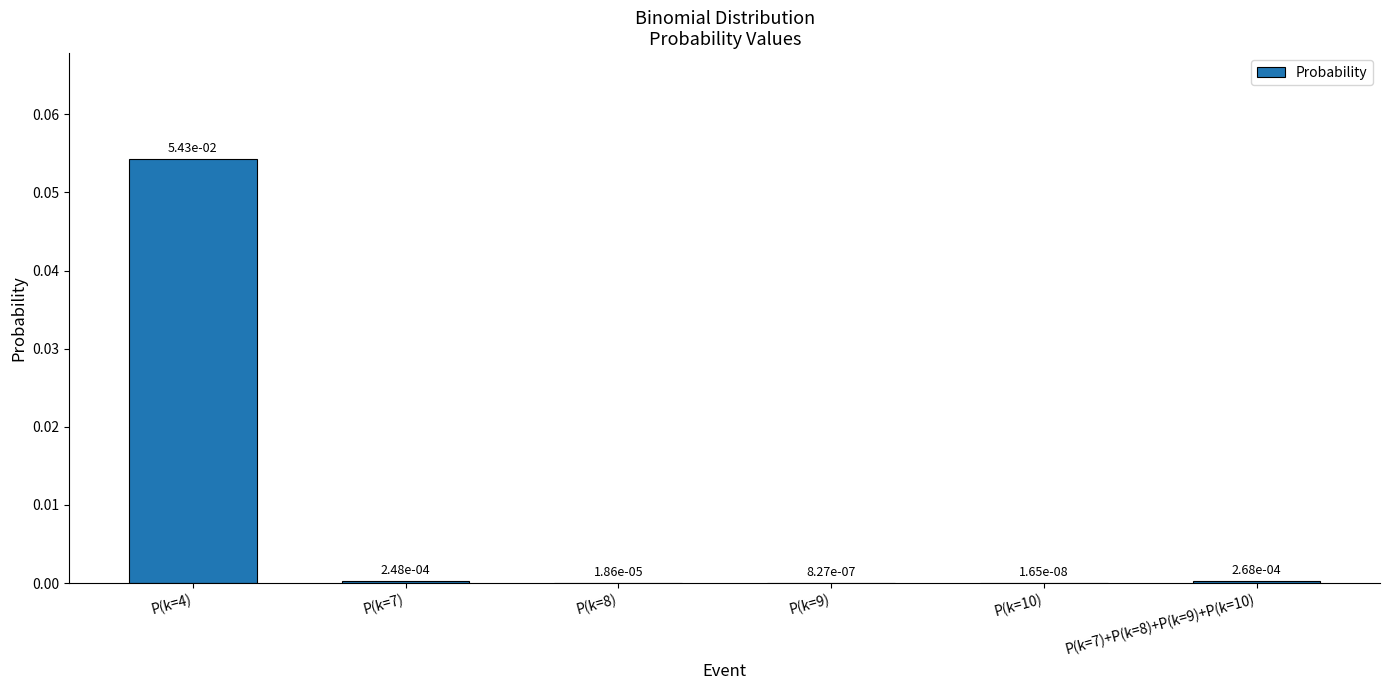

Which has a higher value, P(k=4) or P(k=7)?

P(k=4)